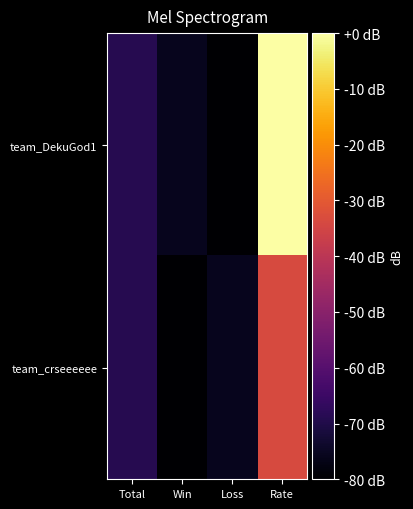

How many data points does each series have?

4